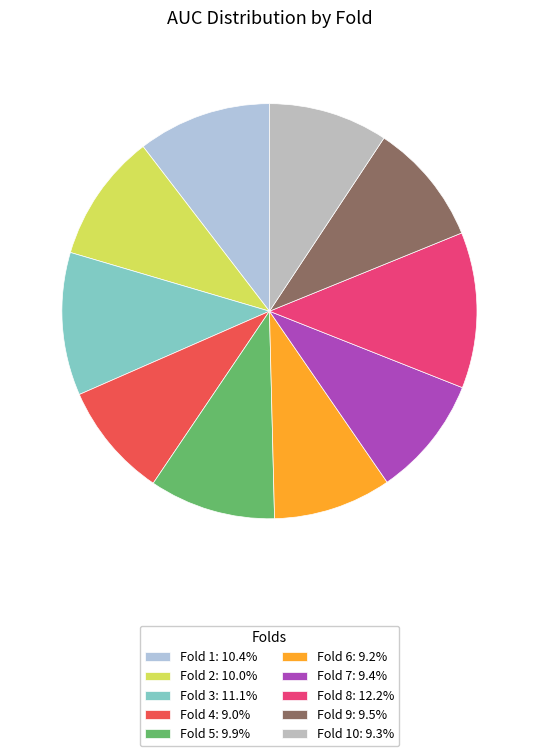

To the nearest percent, what is the difference between the largest and smallest slice percentages?

3%